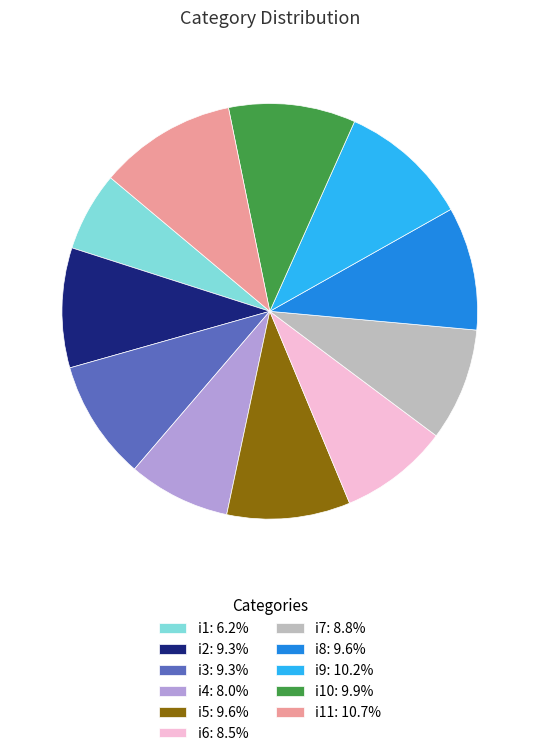

What is the ratio of the value at i11: 10.7% to the value at i4: 8.0%?

1.3